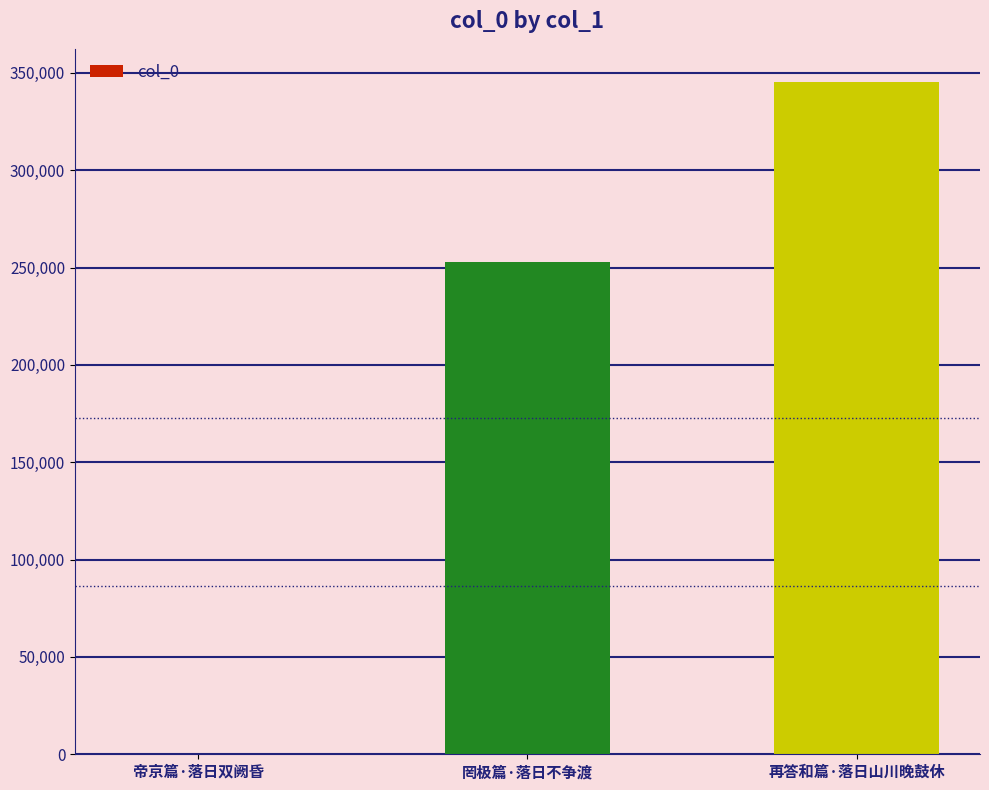

Which category has the highest value across all series?

再答和篇·落日山川晚鼓休